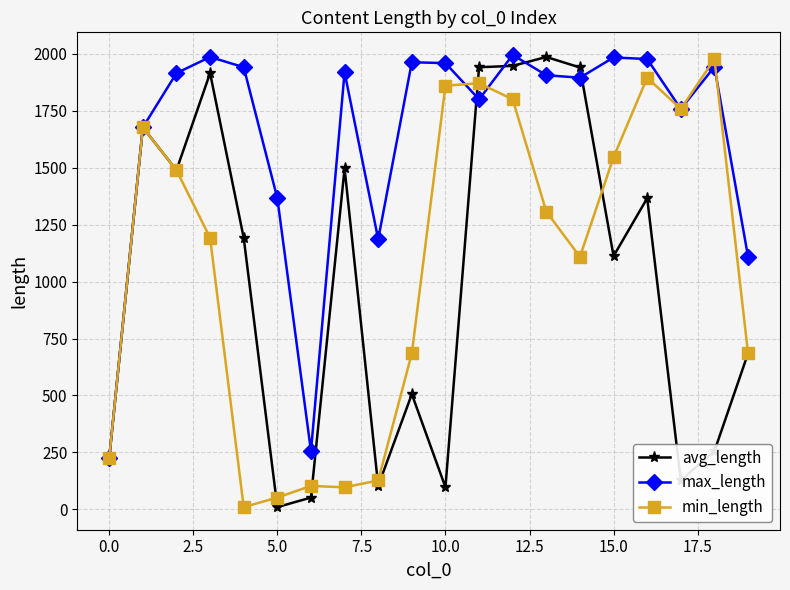

At how many categories does at least one series exceed 322?

18